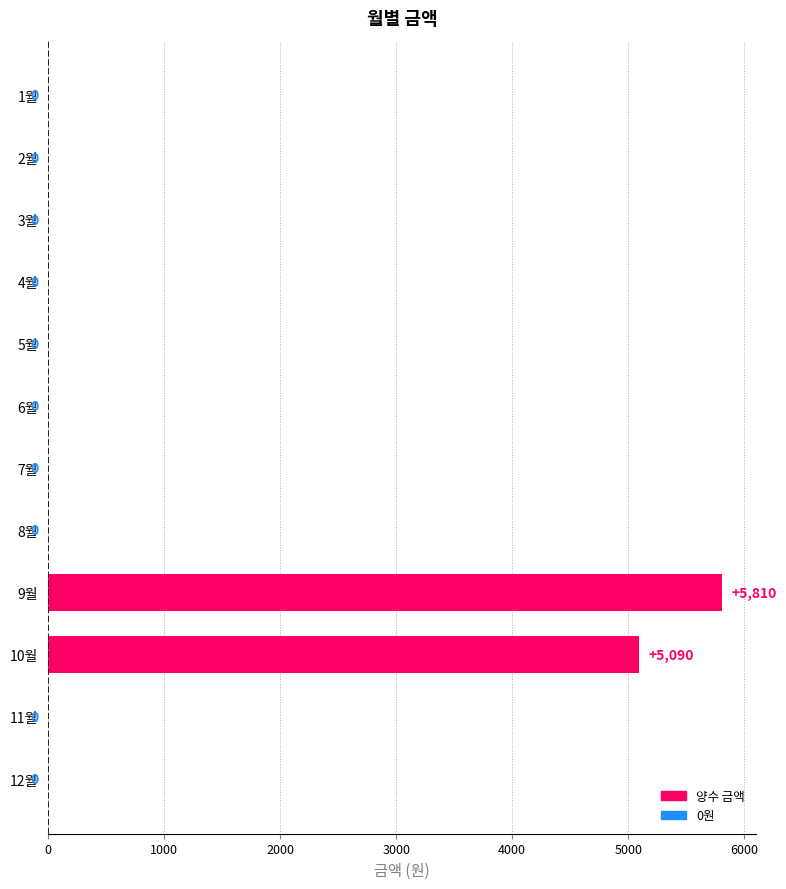

What is the change in value from 2월 to 9월?

+5810